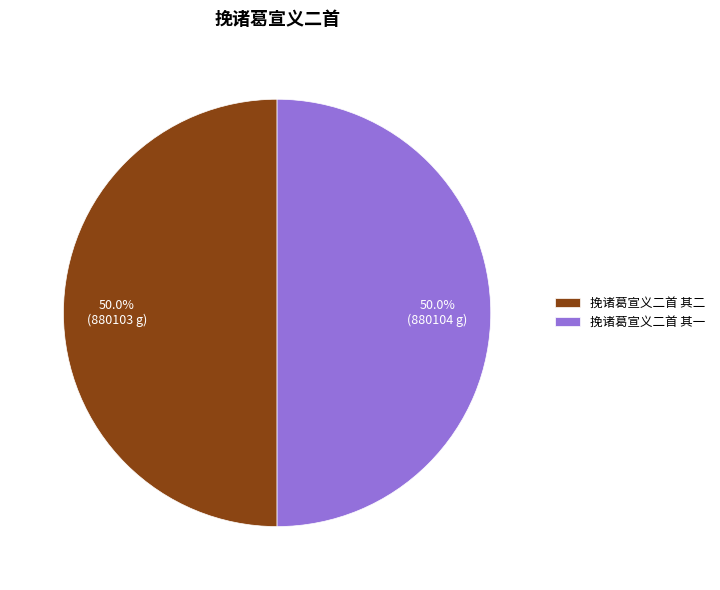

Combined, do 挽诸葛宣义二首 其二 and 挽诸葛宣义二首 其一 account for over 50%?

Yes